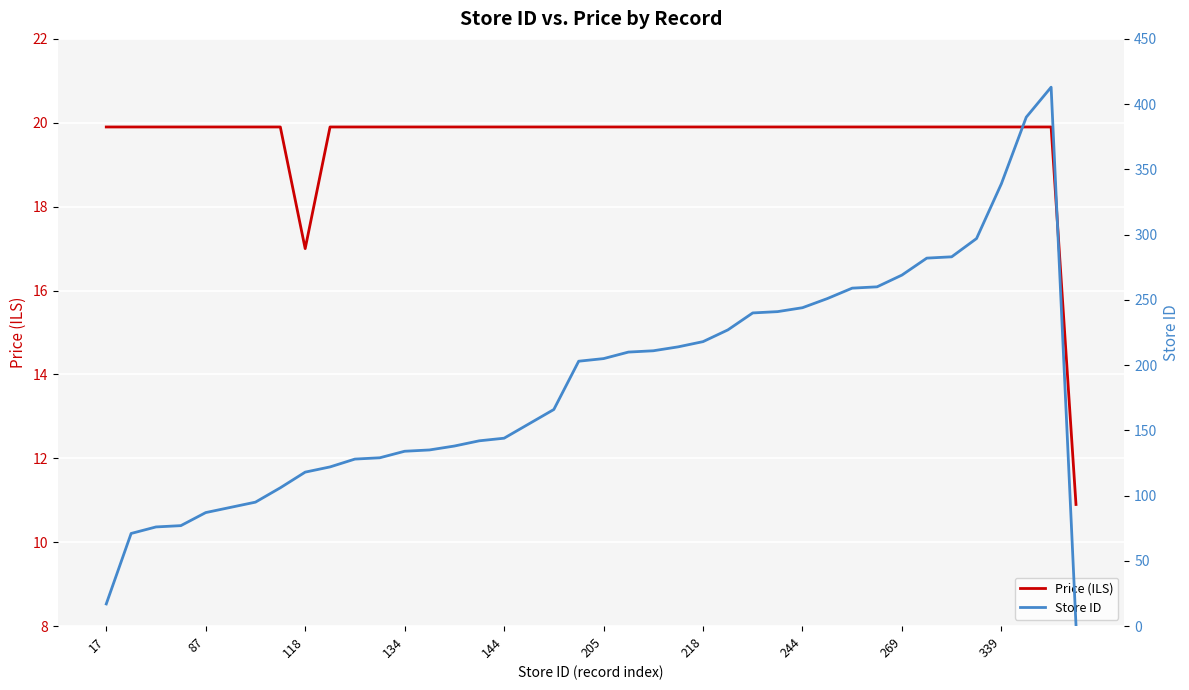

At how many categories does at least one series exceed 338?

3